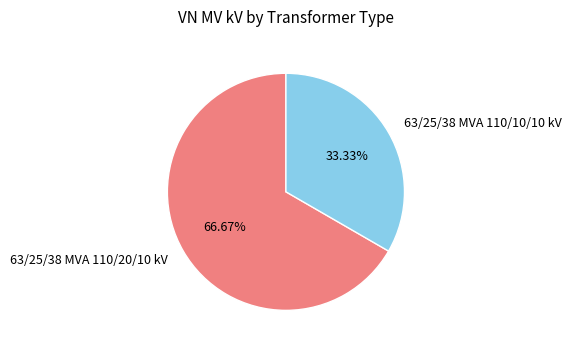

What percentage is NOT represented by 63/25/38 MVA 110/10/10 kV?

66.7%